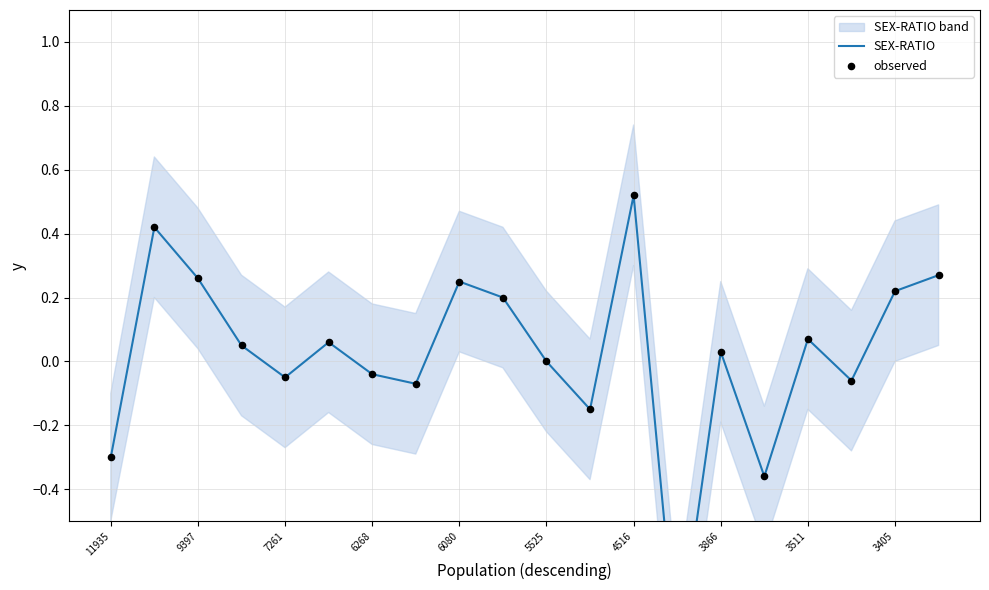

Which series has the largest Y range (max minus min)?

SEX-RATIO